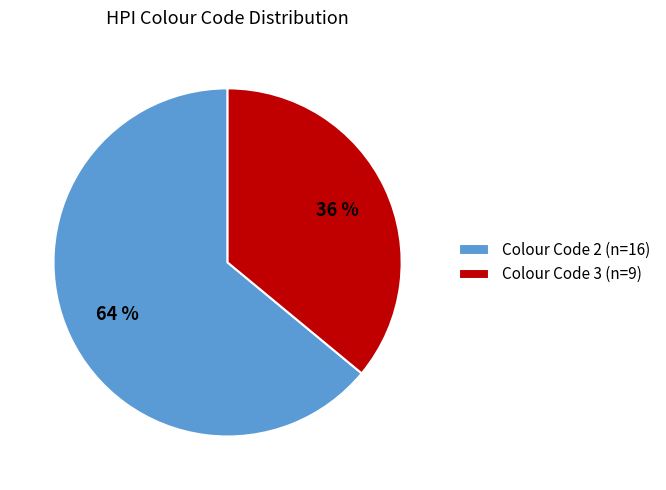

Does Colour Code 3 (n=9) account for over 50% of the chart?

No